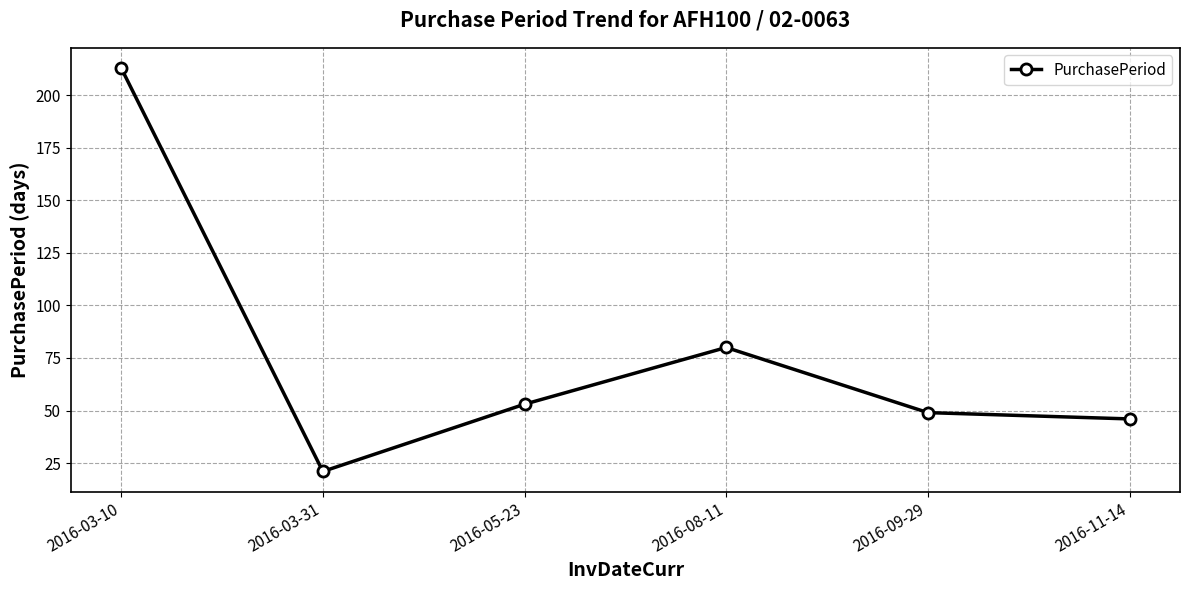

The value at 2016-05-23 is 53. True or false?

True